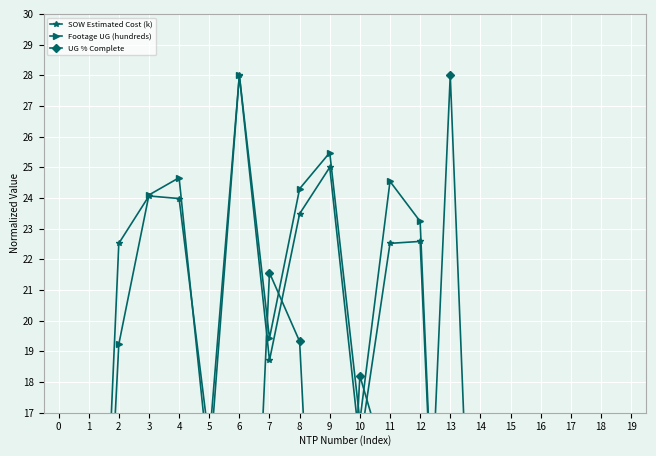

Reading left to right, list all the values displayed in this chart.

SOW Estimated Cost (k): 0=7.1	1=0.1	2=22.5	3=24.1	4=24.0	5=16.0	6=28.0	7=18.7	8=23.5	9=25.0	10=15.9	11=22.5	12=22.6	13=0.2	14=9.9	15=5.7	16=4.5	17=7.9	18=6.6	19=10.4
Footage UG (hundreds): 0=6.2	1=0.0	2=19.2	3=24.1	4=24.7	5=15.1	6=28.0	7=19.4	8=24.3	9=25.5	10=16.7	11=24.5	12=23.2	13=0.0	14=7.3	15=4.6	16=3.3	17=6.8	18=6.1	19=8.0
UG % Complete: 0=0.0	1=0.0	2=11.2	3=0.0	4=0.0	5=0.0	6=0.0	7=21.6	8=19.3	9=0.0	10=18.2	11=14.8	12=5.6	13=28.0	14=3.1	15=0.0	16=0.0	17=2.5	18=6.4	19=3.1